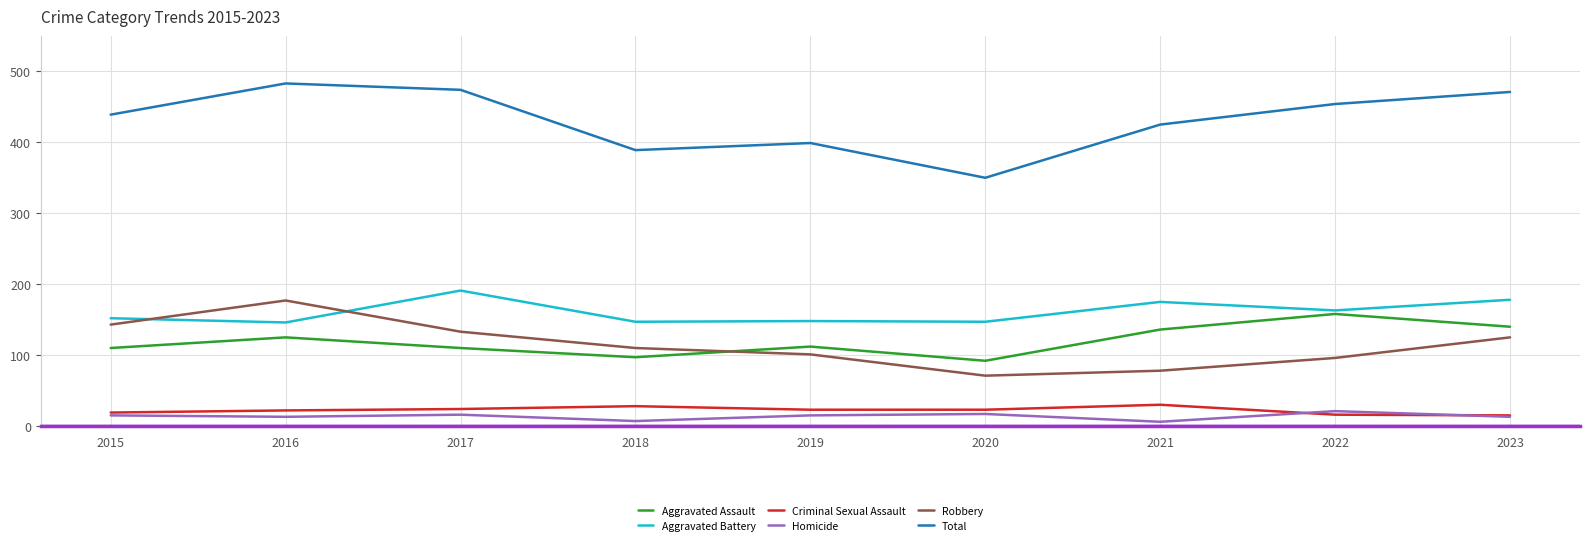

What is the maximum value for Aggravated Assault?

158